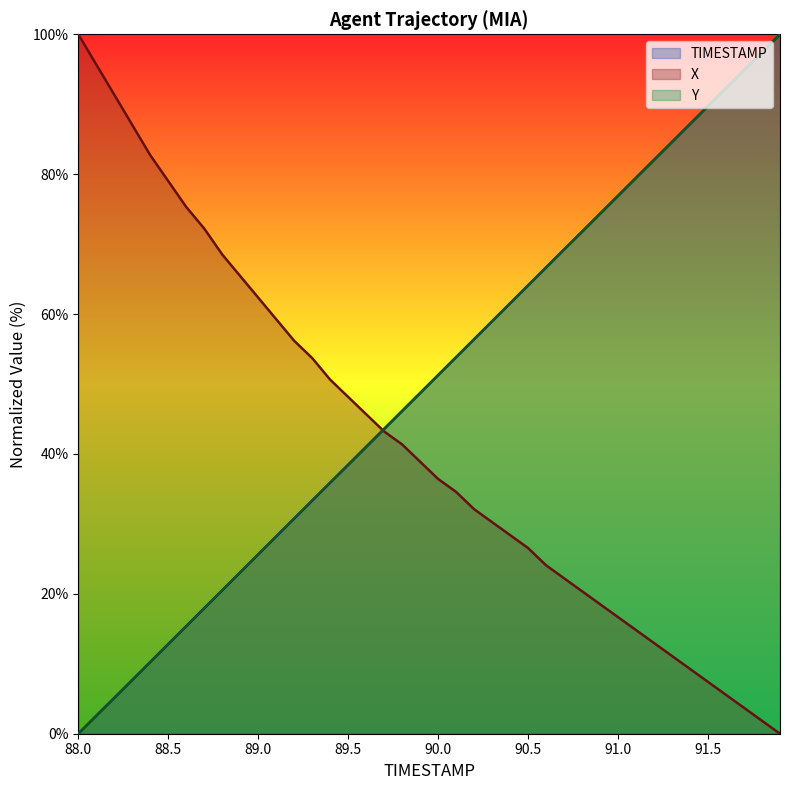

What is the label of the 14th point from the left?

89.3